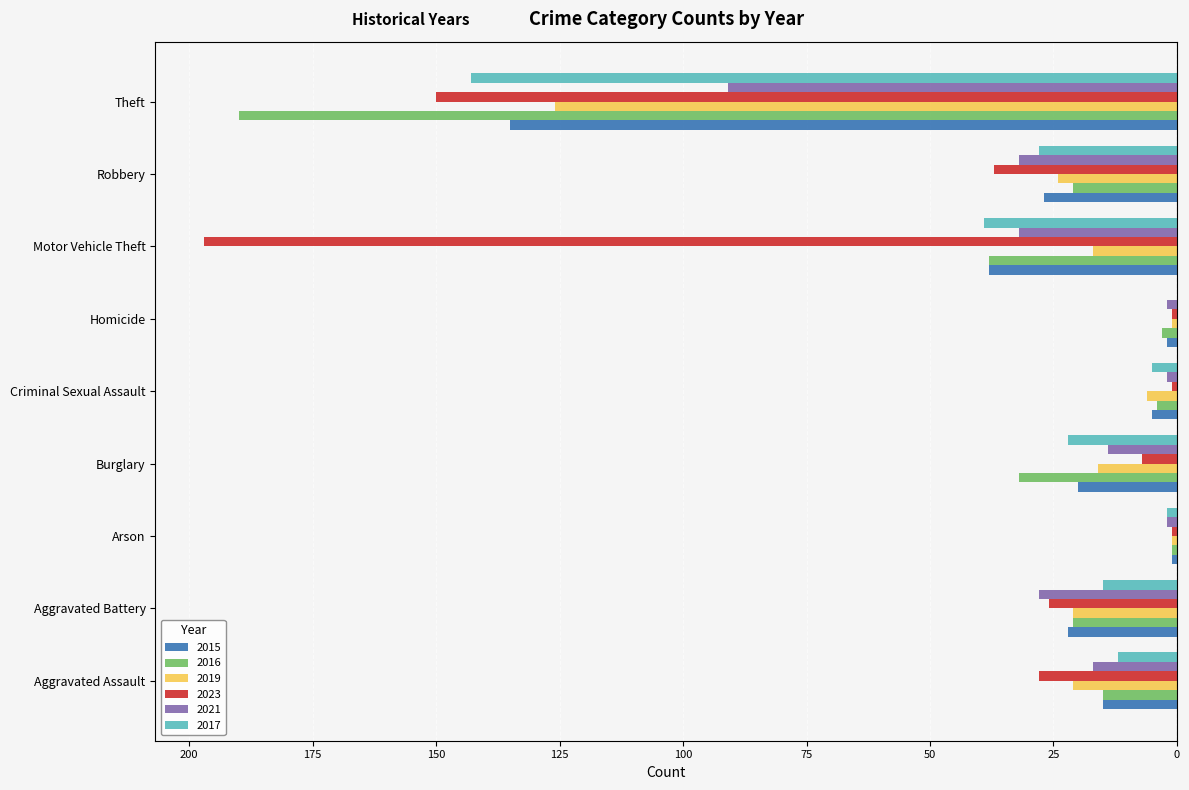

Which series has the largest total across all categories?

2021